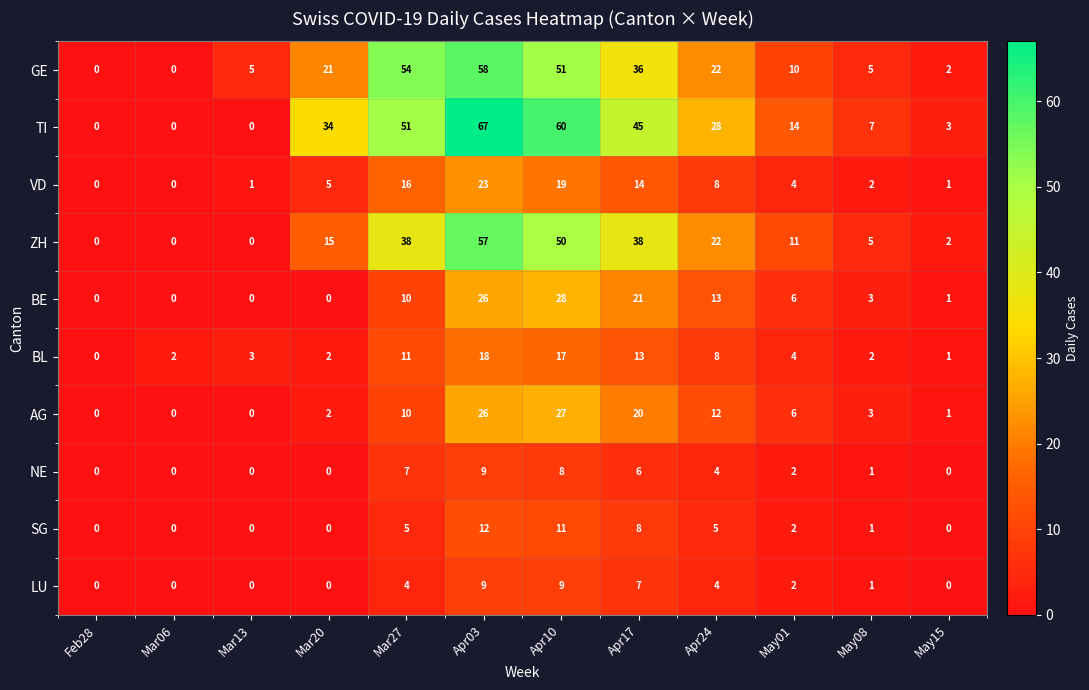

How many positive values does the GE series have?

10